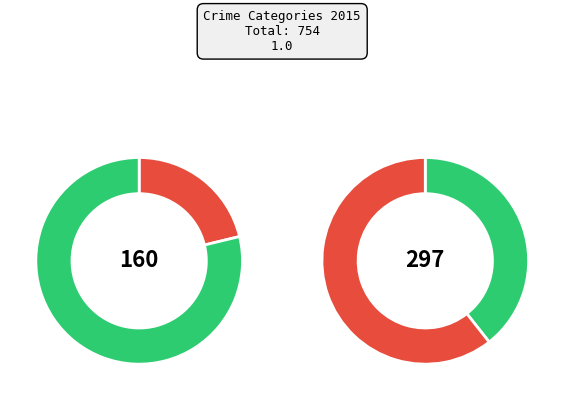

To the nearest percent, what percentage of the pie is Aggravated Assault?

21%